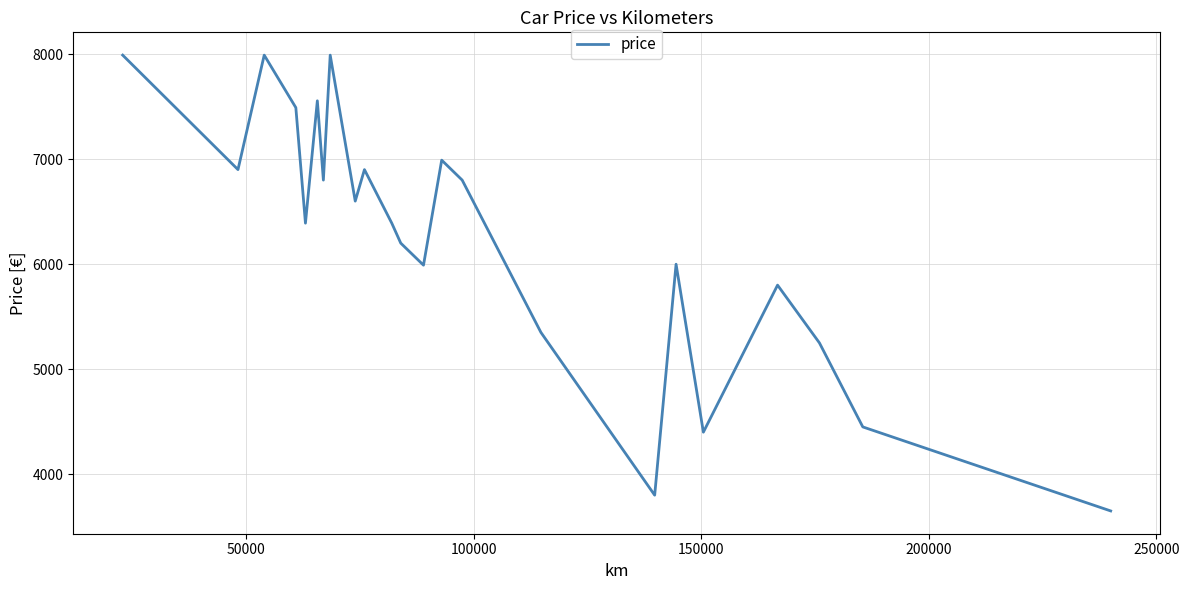

What is the smallest value displayed?

3650